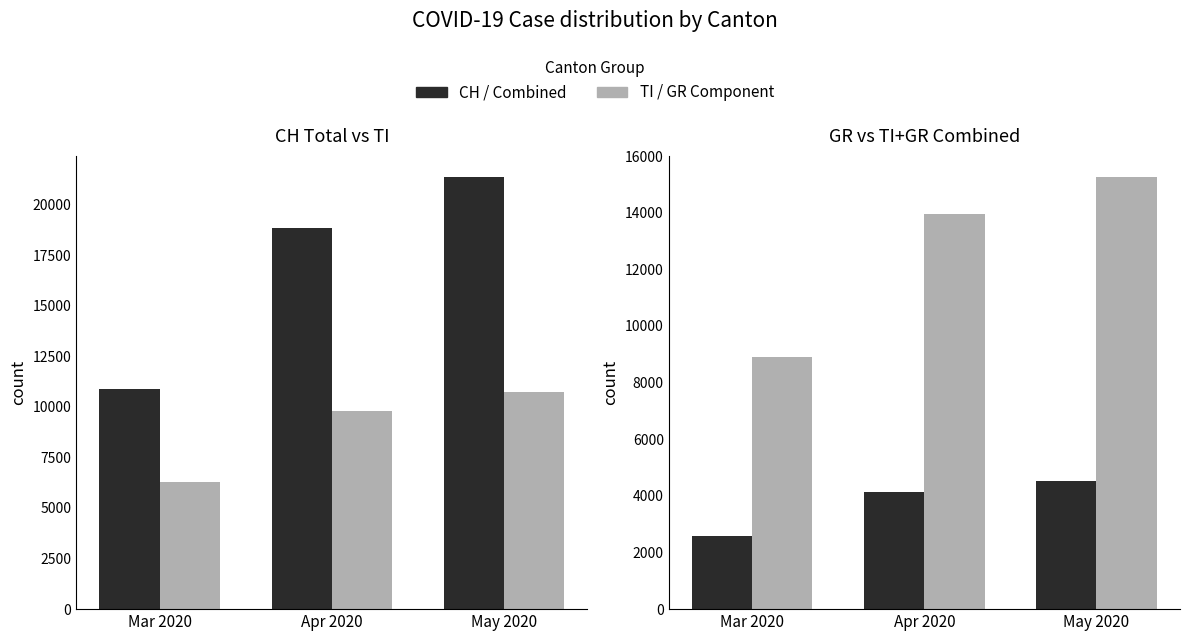

True or false: CH / Combined has a value of 1728 at Mar 2020.

False